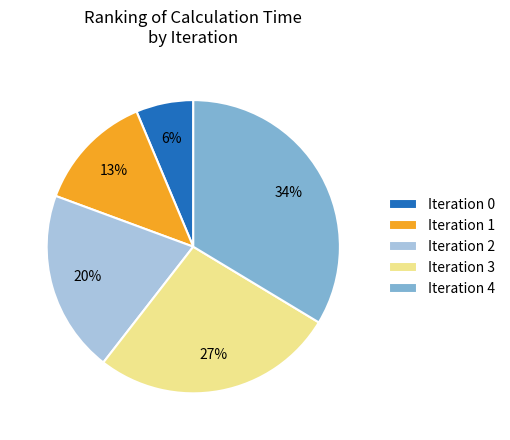

To the nearest percent, what is the average slice percentage?

20%